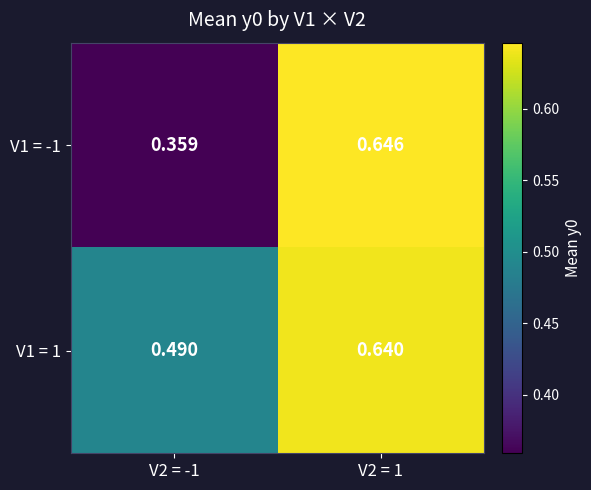

Is the value of V1 = 1 at V2 = 1 greater than the value of V1 = -1 at V2 = 1?

No